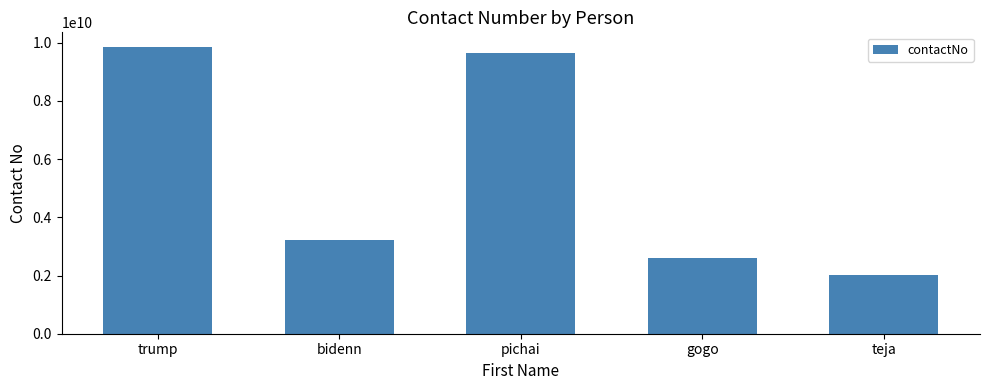

How many data points does each series have?

5